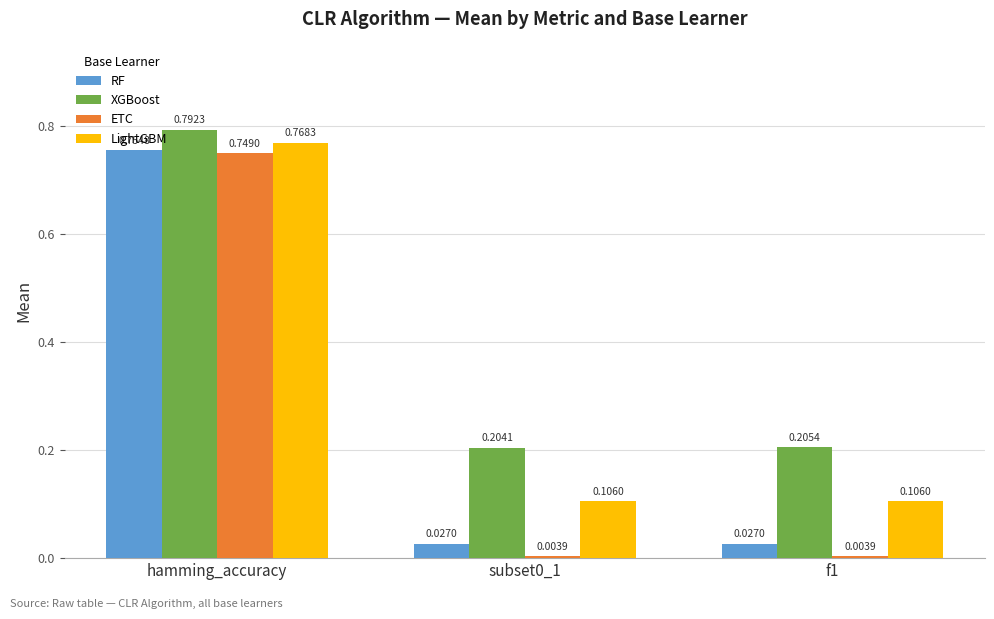

What is the label of the 3rd bar from the right?

hamming_accuracy